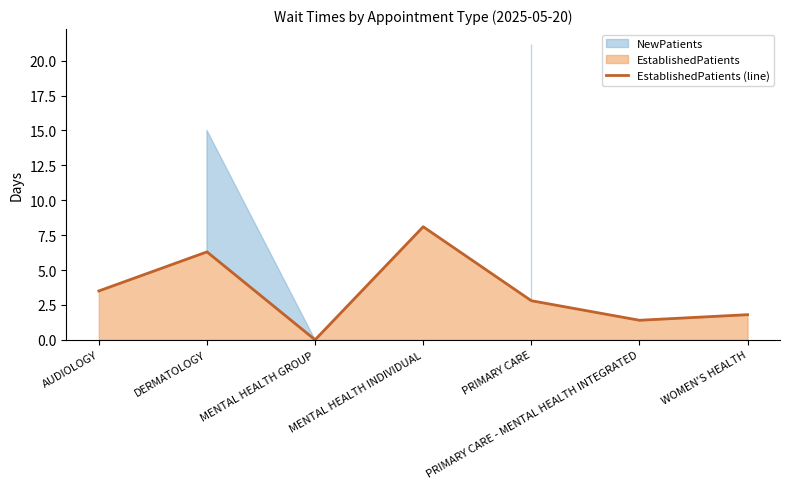

Reading left to right, extract all data points from this chart.

AUDIOLOGY=3.5	DERMATOLOGY=6.3	MENTAL HEALTH GROUP=0.0	MENTAL HEALTH INDIVIDUAL=8.1	PRIMARY CARE=2.8	PRIMARY CARE - MENTAL HEALTH INTEGRATED=1.4	WOMEN'S HEALTH=1.8